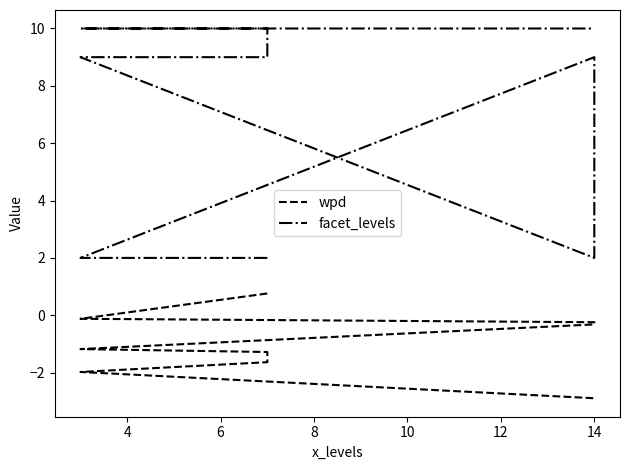

What is the lowest value of the facet_levels series?

2.0